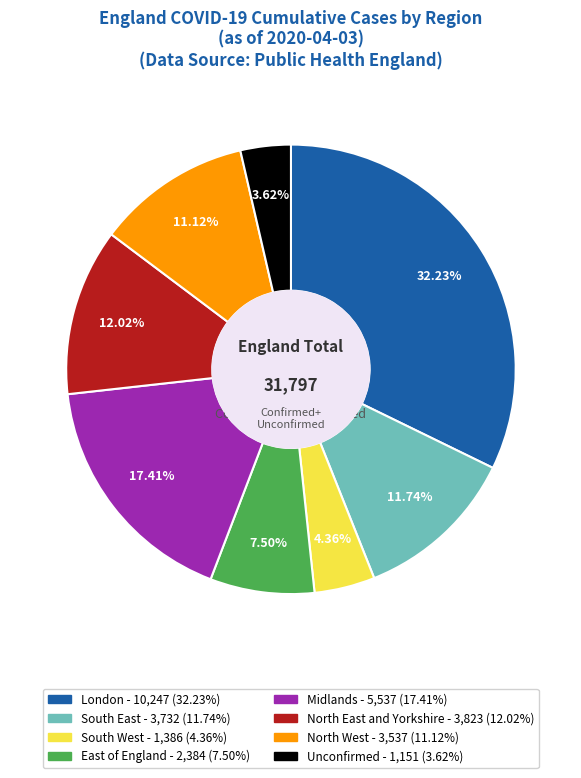

Is there a majority slice in this chart?

No